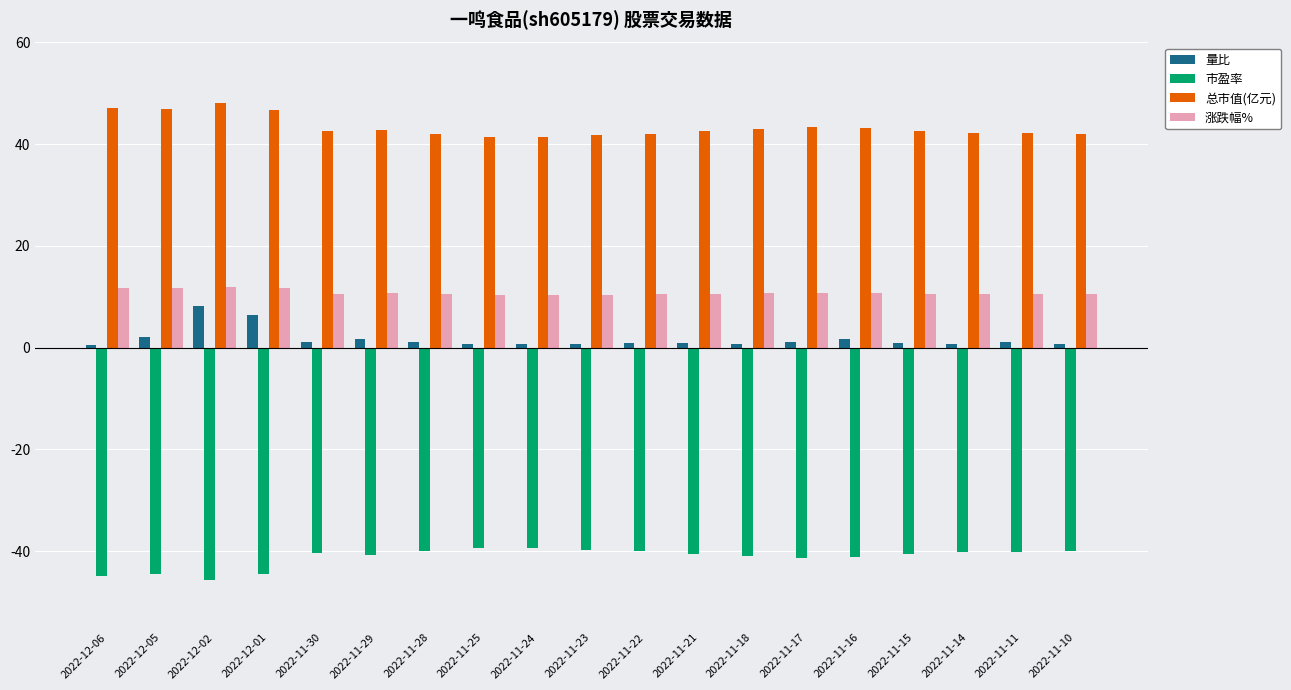

What is the difference between the highest and lowest values at 2022-12-01?

91.2